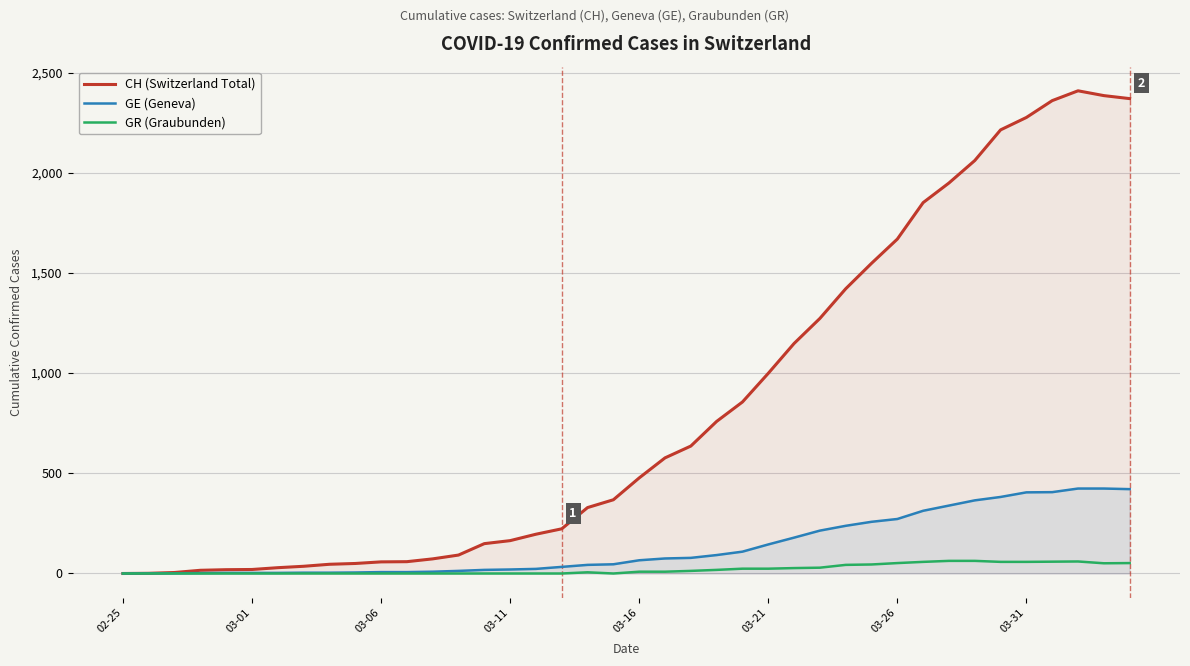

List the series in order of their peak value, lowest first.

GR (Graubunden), GE (Geneva), CH (Switzerland Total)